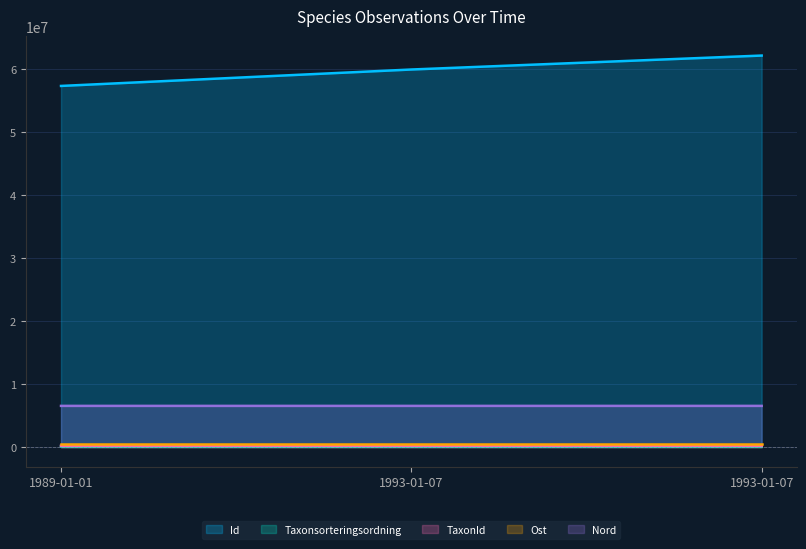

List the labels in order of Nord value, smallest first.

1993-01-07, 1993-01-07, 1989-01-01